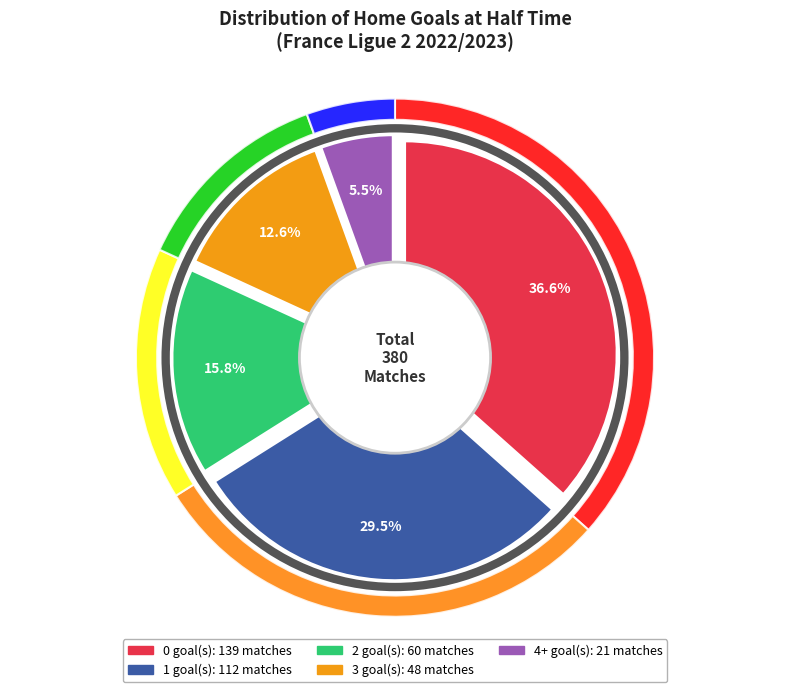

Rank the categories by value from lowest to highest.

4+, 3, 2, 1, 0